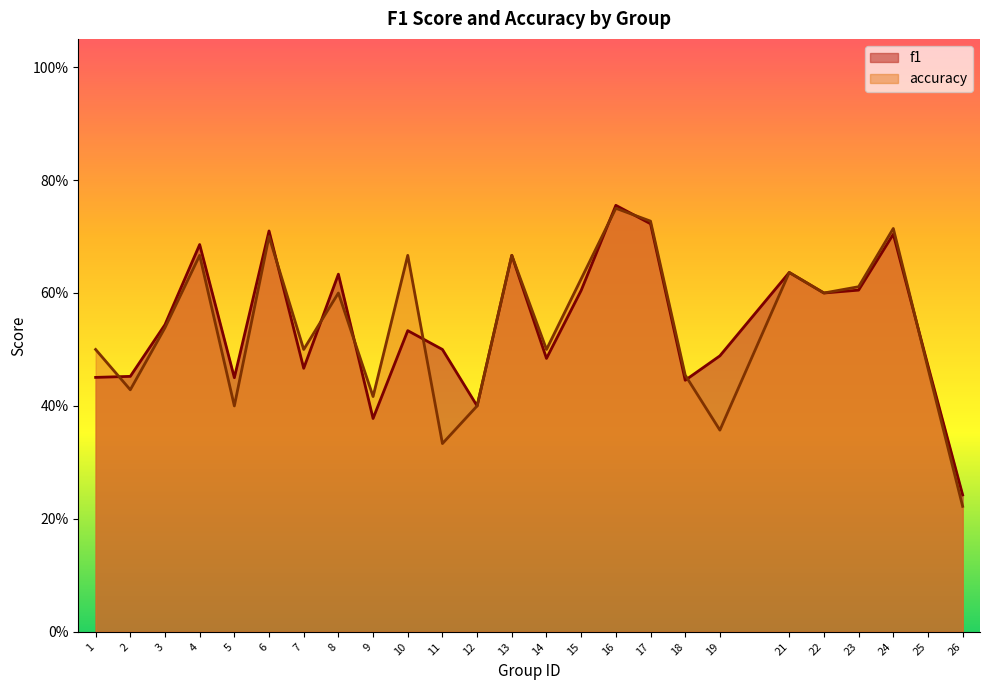

What is the maximum value shown in the chart?

0.8